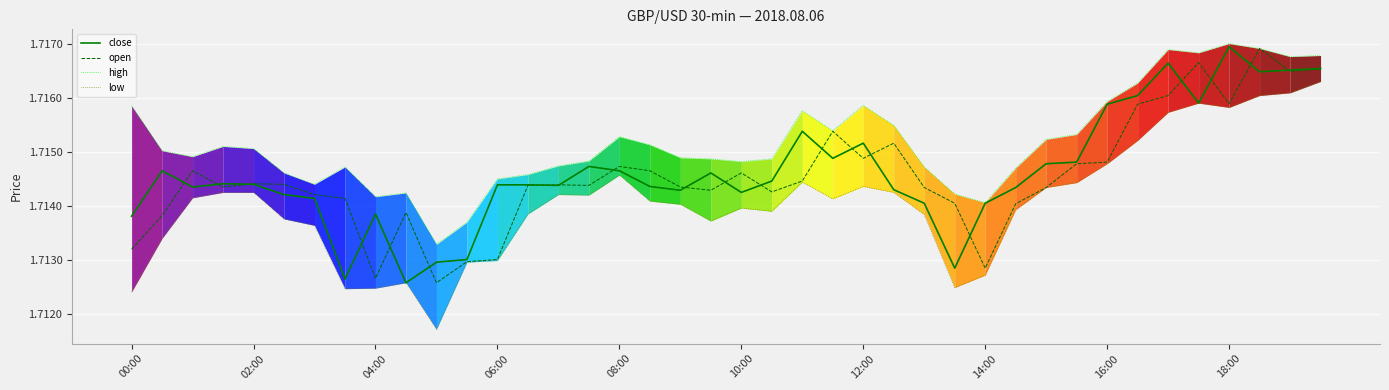

Read the close value at 14.

1.7